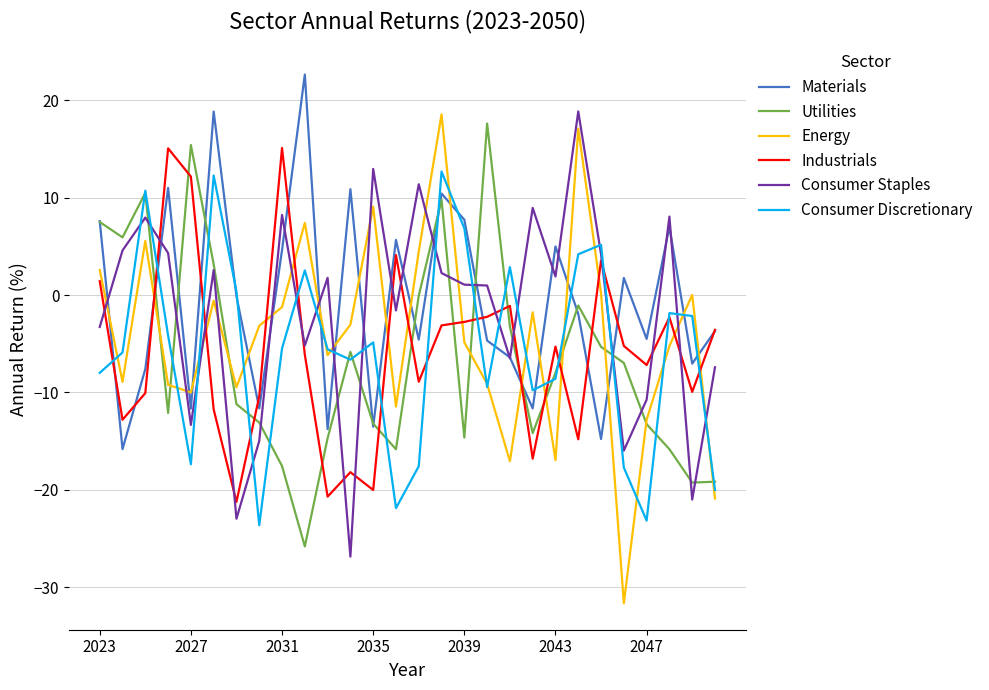

What is the lowest value of the Energy series?

-31.6